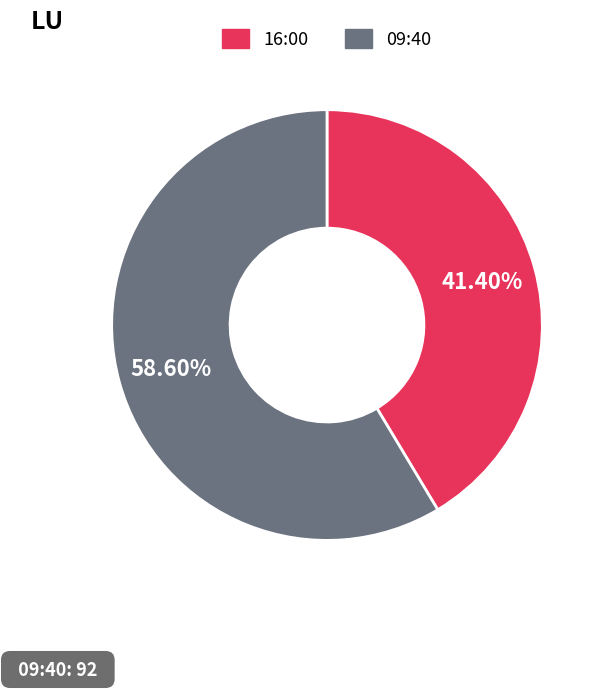

Is there a majority slice in this chart?

Yes